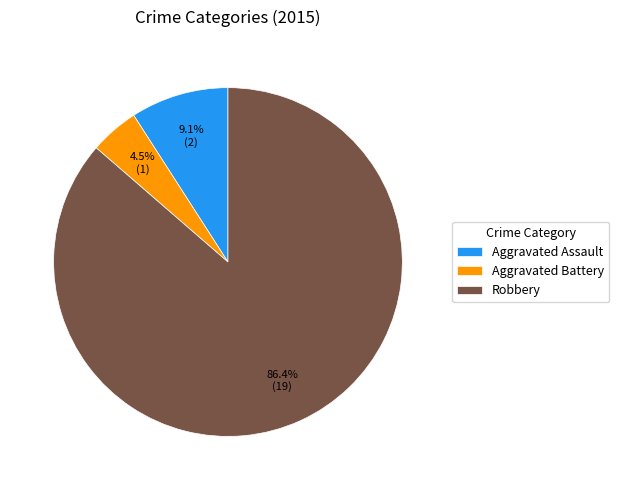

Which category has the smallest portion of the pie?

Aggravated Battery